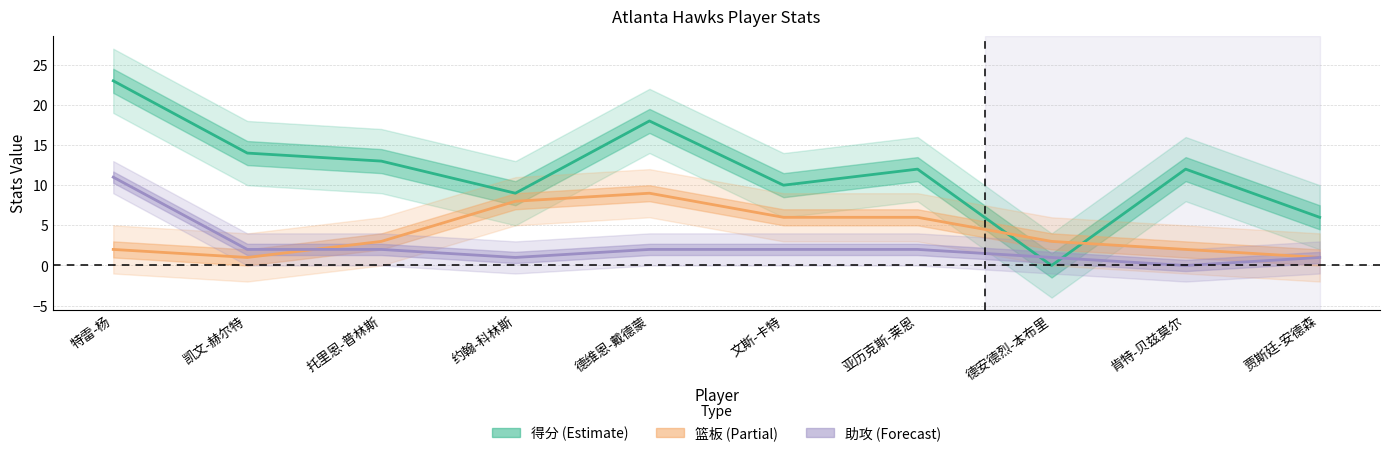

What is the difference between the 得分 values at 德维恩-戴德蒙 and 肯特-贝兹莫尔?

6